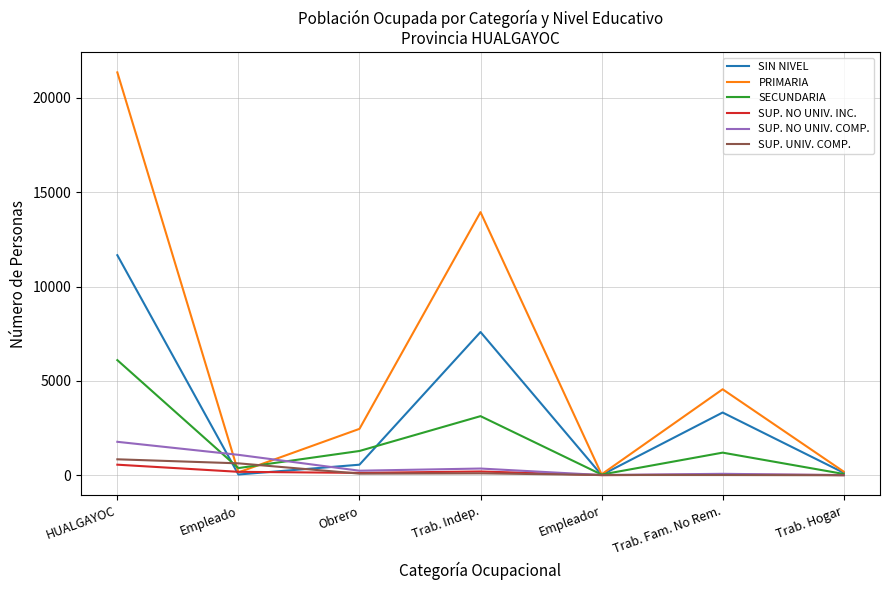

Between Trab. Indep. and Trab. Fam. No Rem., which series saw the biggest shift?

PRIMARIA